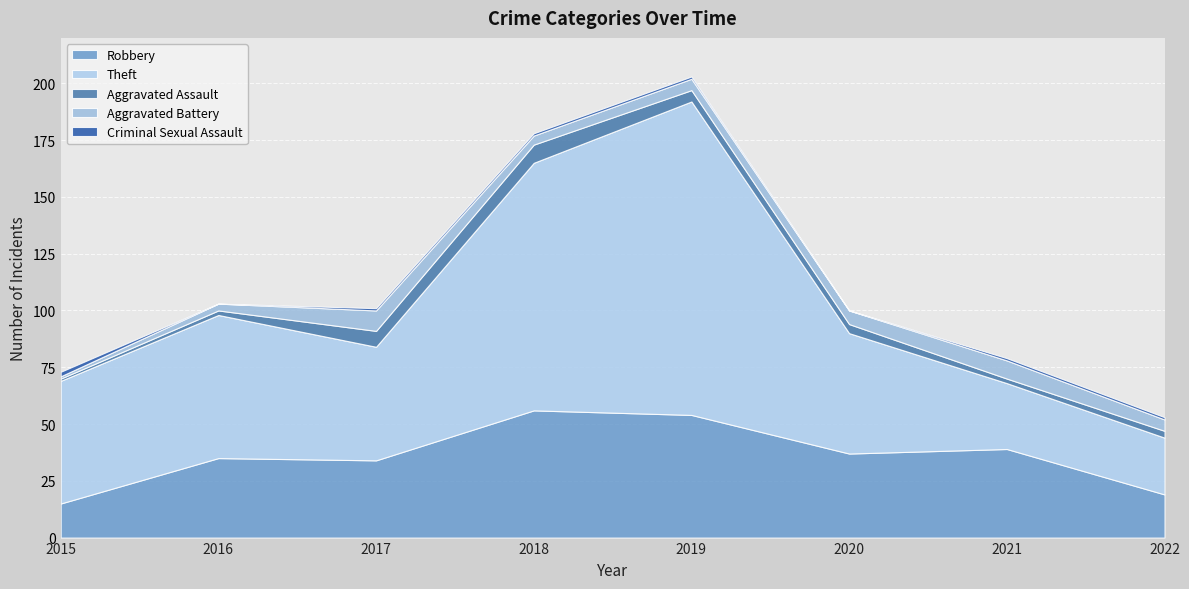

Where is the first local minimum for Aggravated Battery?

2018